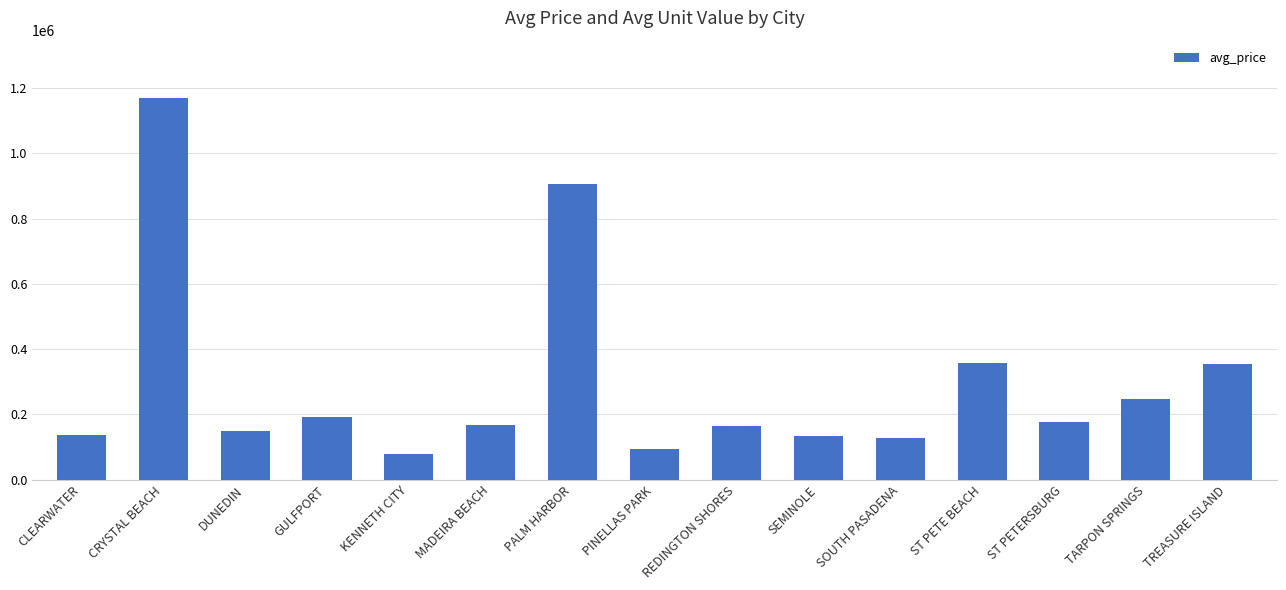

What is the average value?

297189.8